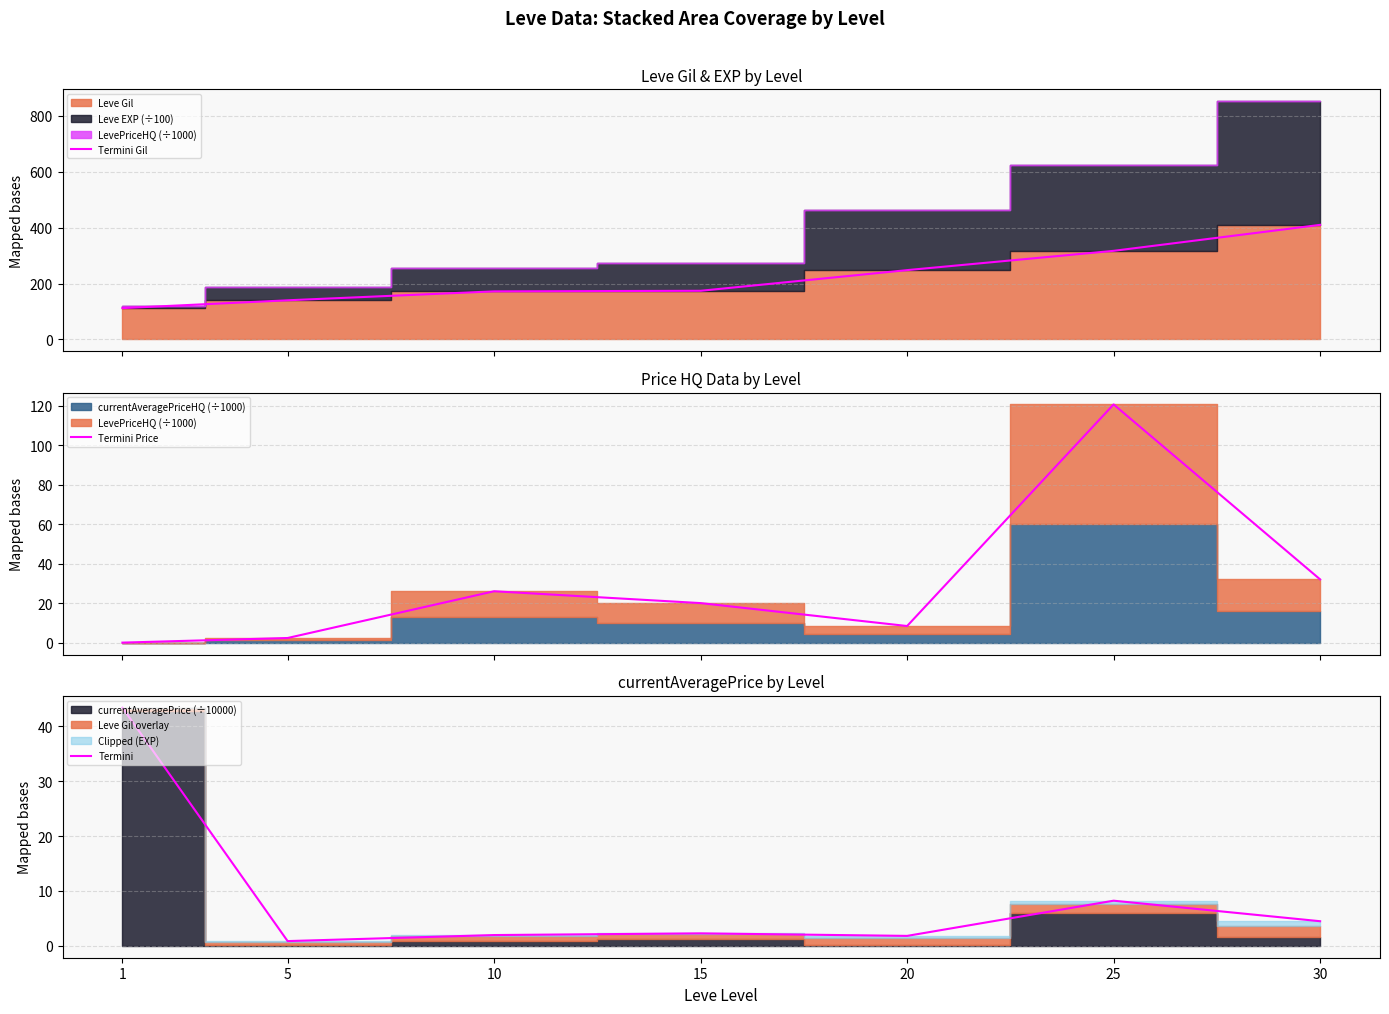

At which category does Termini reach its first local valley?

5